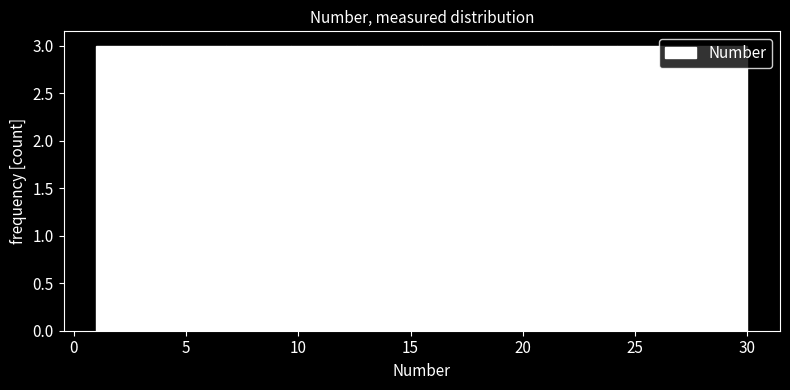

Reading left to right, transcribe this chart: for each bar, give the range it covers on the x-axis and its height. Neither the bar edges nor the heights are printed on the chart, so give them approximately, as read against the axes.

1.0 to 3.9: 3
3.9 to 6.8: 3
6.8 to 9.7: 3
9.7 to 12.6: 3
12.6 to 15.5: 3
15.5 to 18.4: 3
18.4 to 21.3: 3
21.3 to 24.2: 3
24.2 to 27.1: 3
27.1 to 30.0: 3